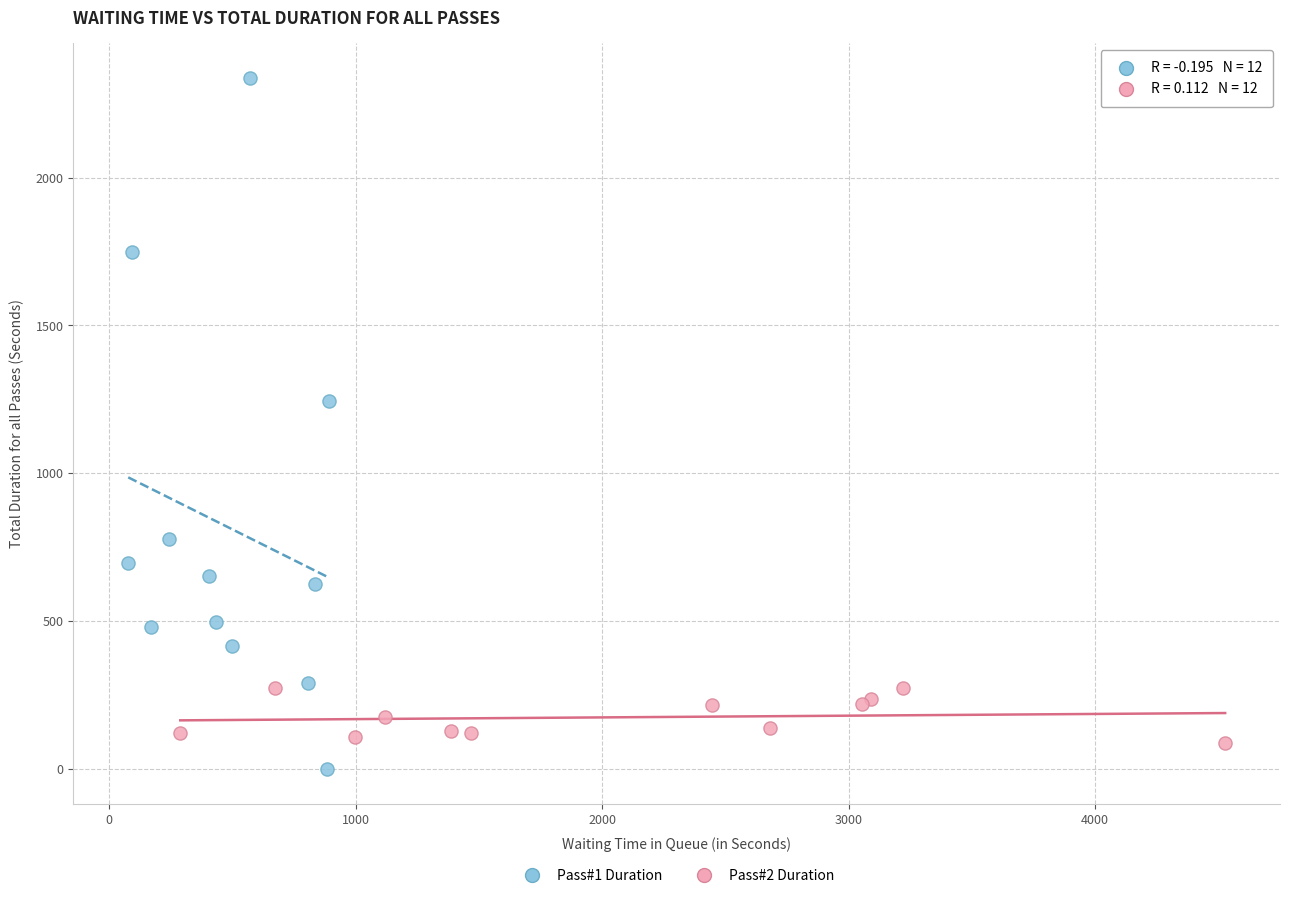

Which series has the widest spread of Y values?

Pass#1 Duration